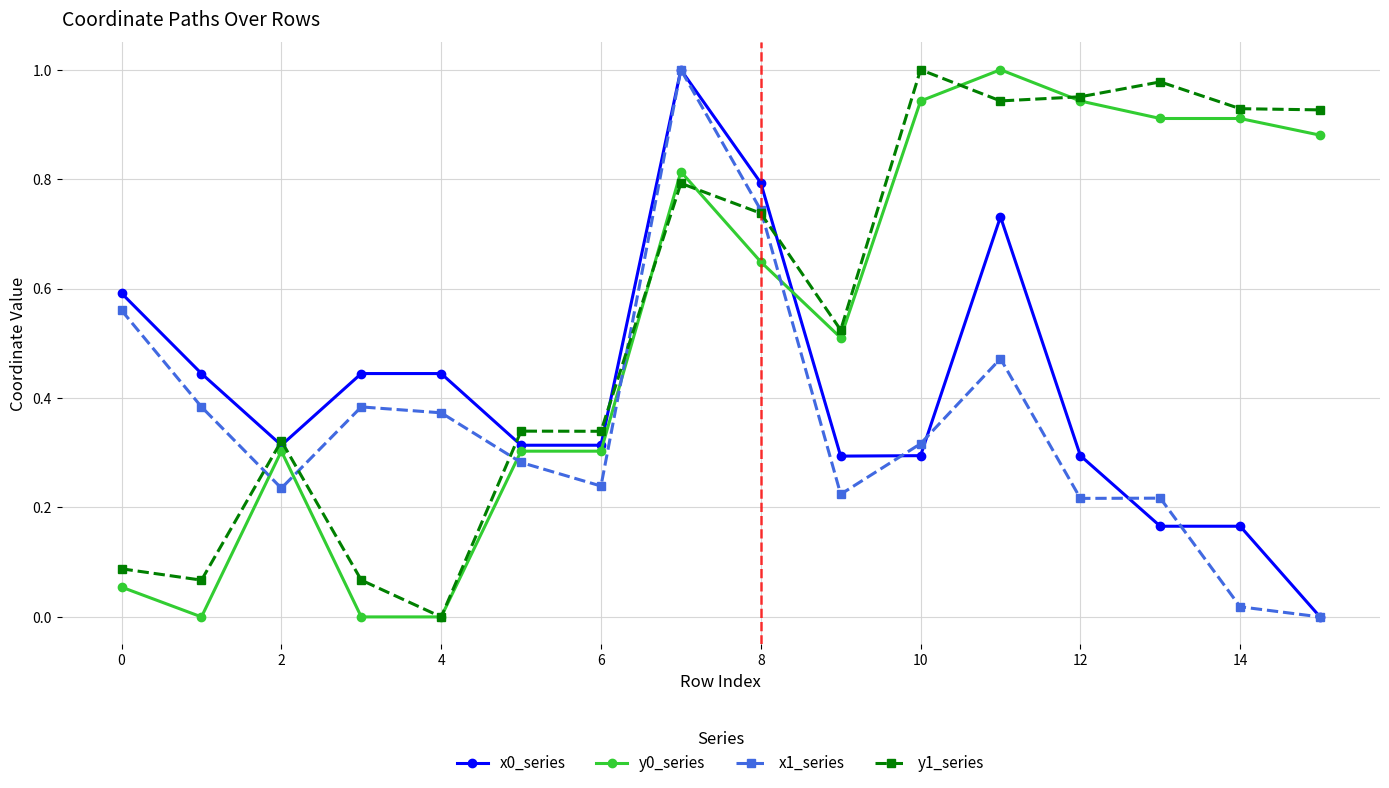

True or false: x1_series has more than 2 points higher than both neighbors.

True